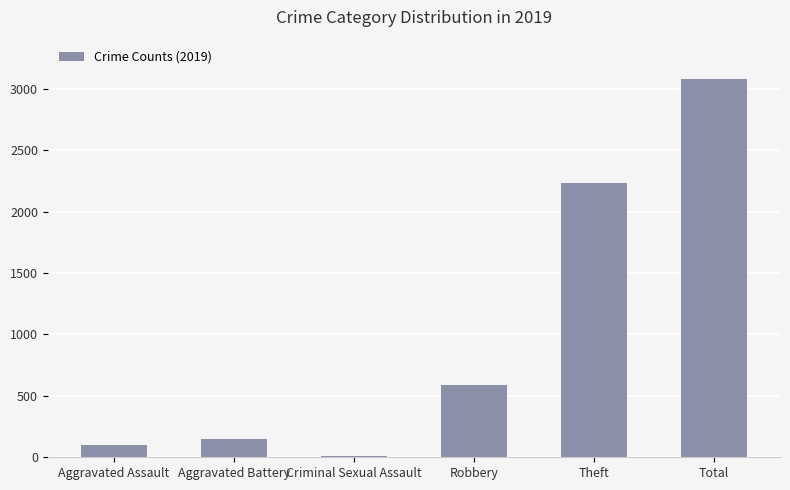

Reading right to left, what are all the values shown in this chart?

3080	2230	591	8	148	98